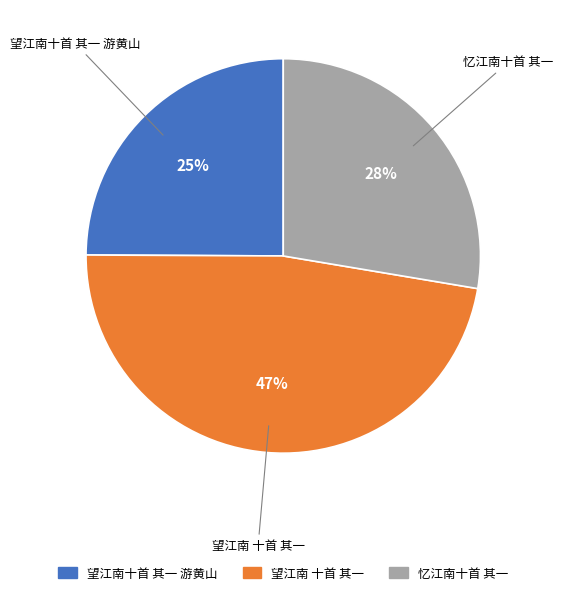

Approximately how many times larger is the value at 望江南十首 其一 游黄山 compared to 望江南 十首 其一?

0.5